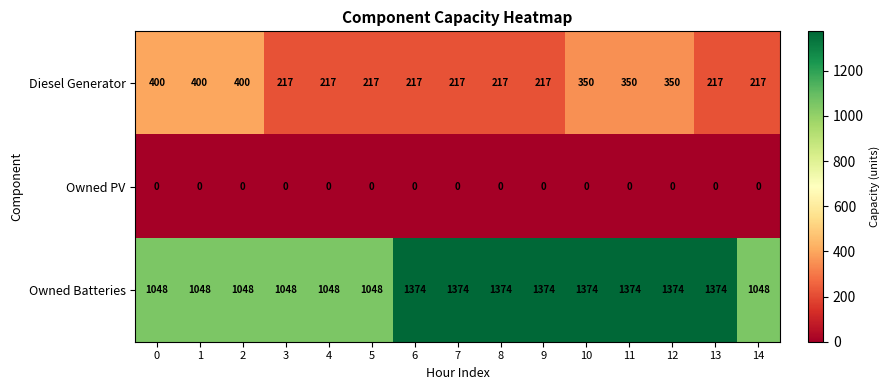

What is the difference between the highest and lowest values at 9?

1374